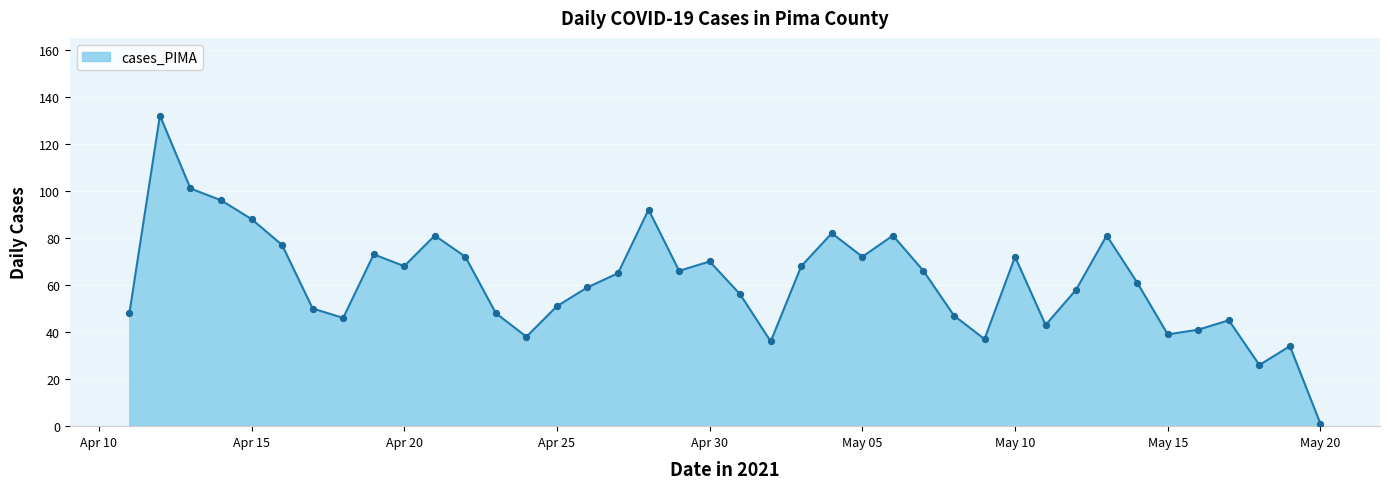

What is the difference between the maximum and minimum values?

131